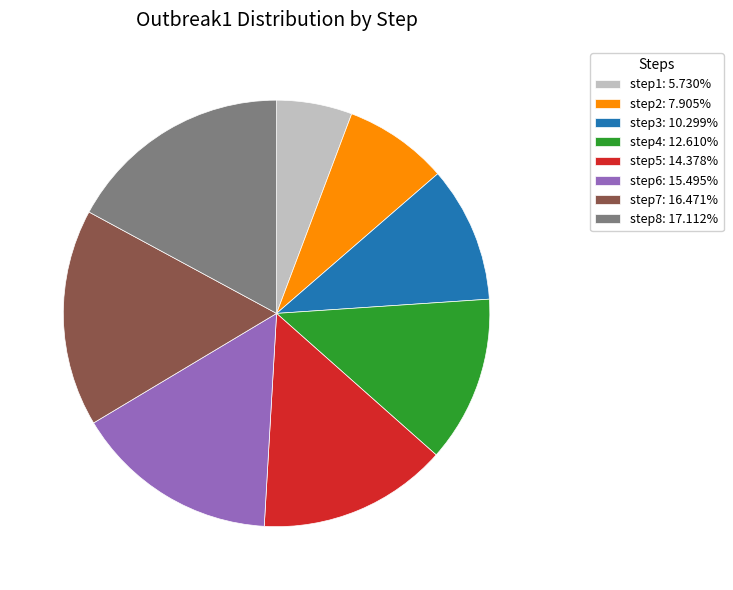

Combined, do step8: 17.112% and step5: 14.378% account for over 50%?

No